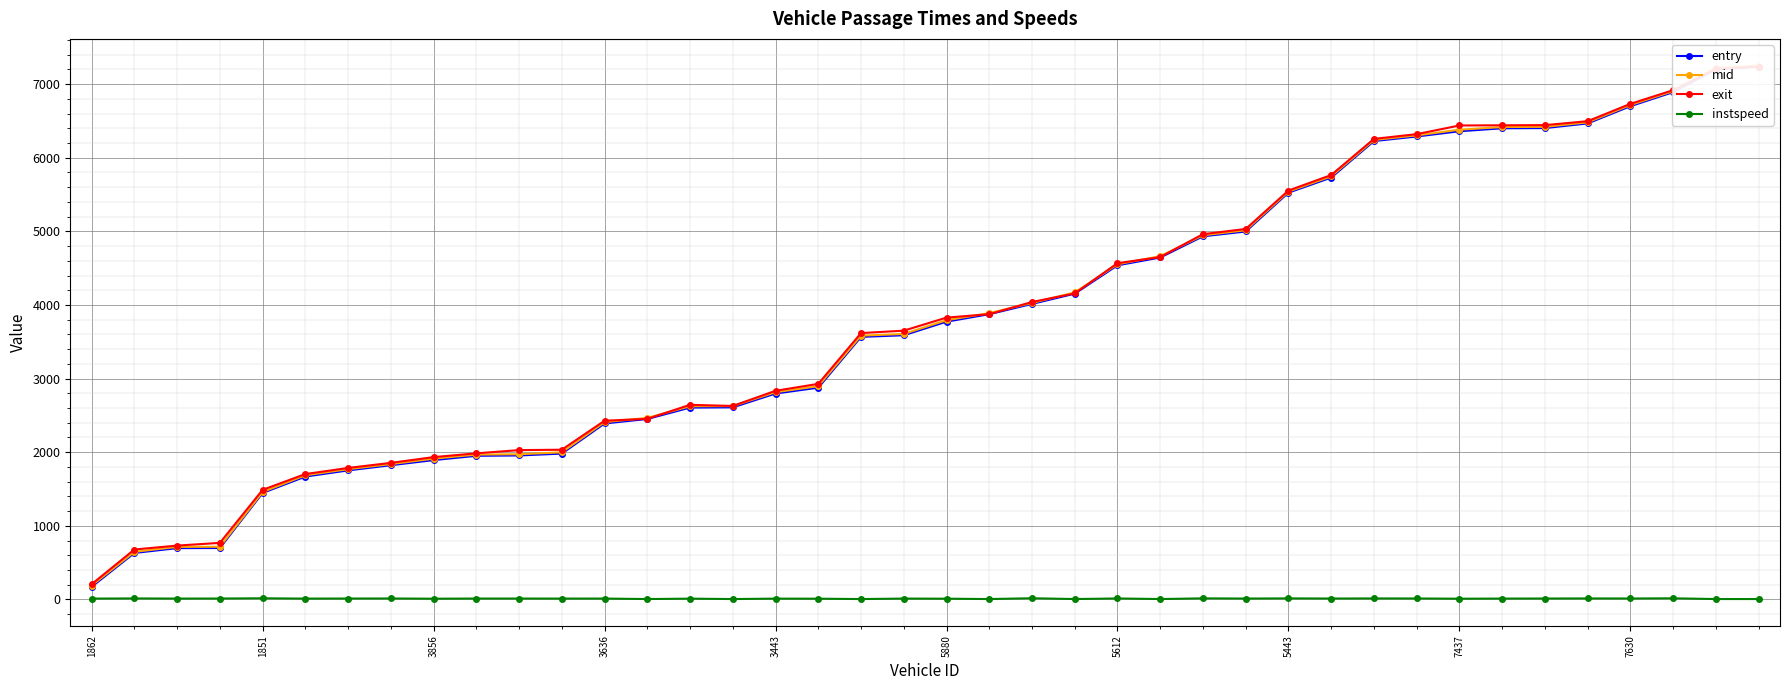

At how many categories does at least one series exceed 3517?

22